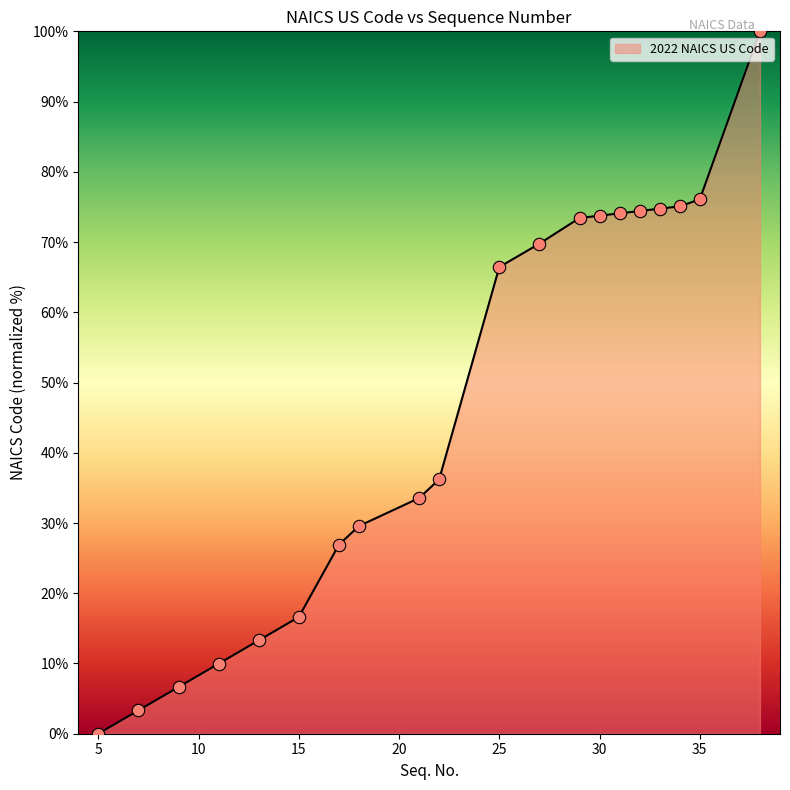

What is the greatest value displayed?

100.0